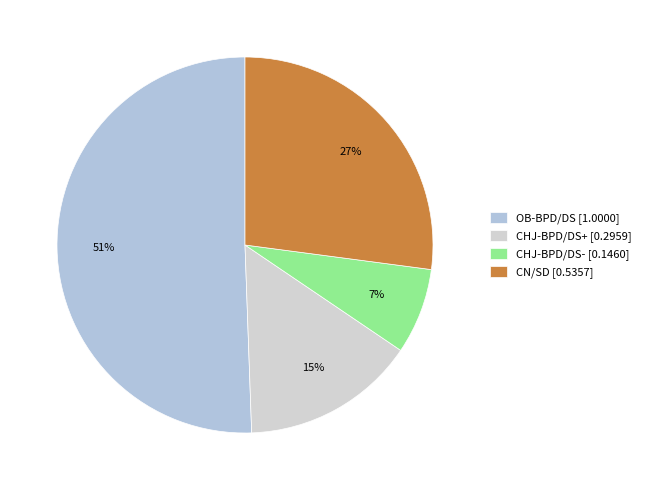

How many slices are in this pie chart?

4